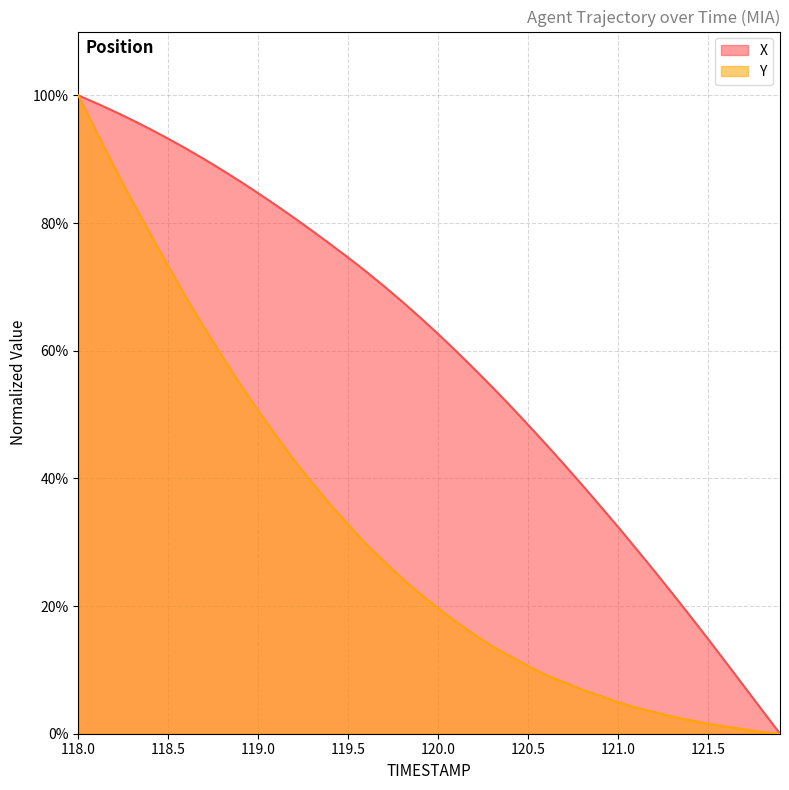

How many positive values does the Y series have?

39